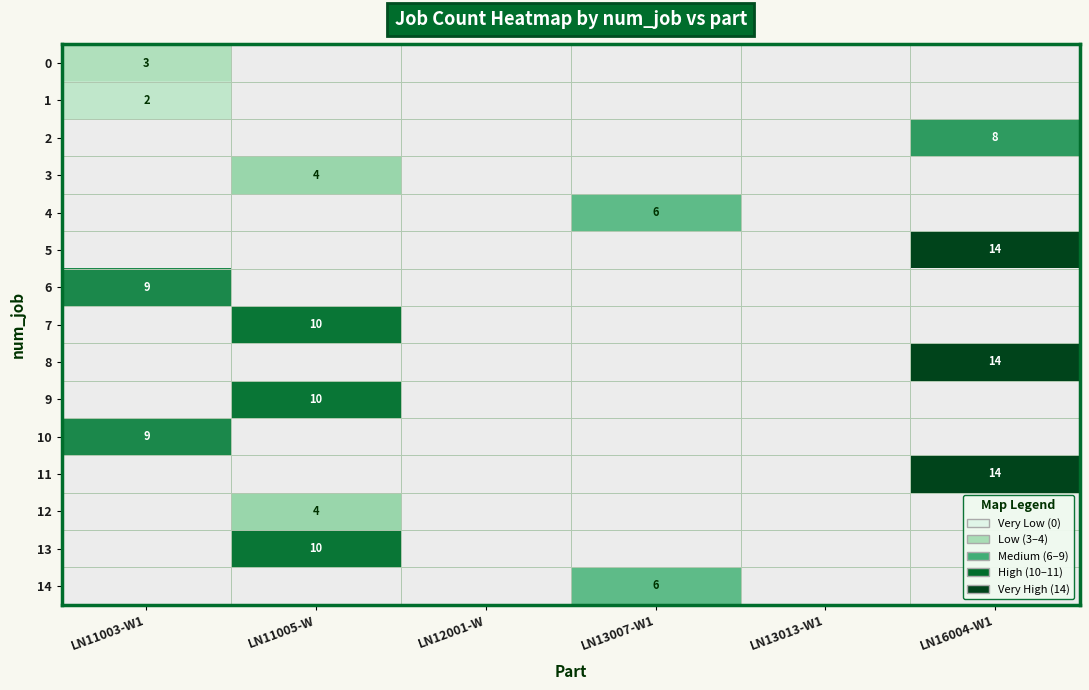

Which category has the lowest value in the 9 series?

LN11003-W1